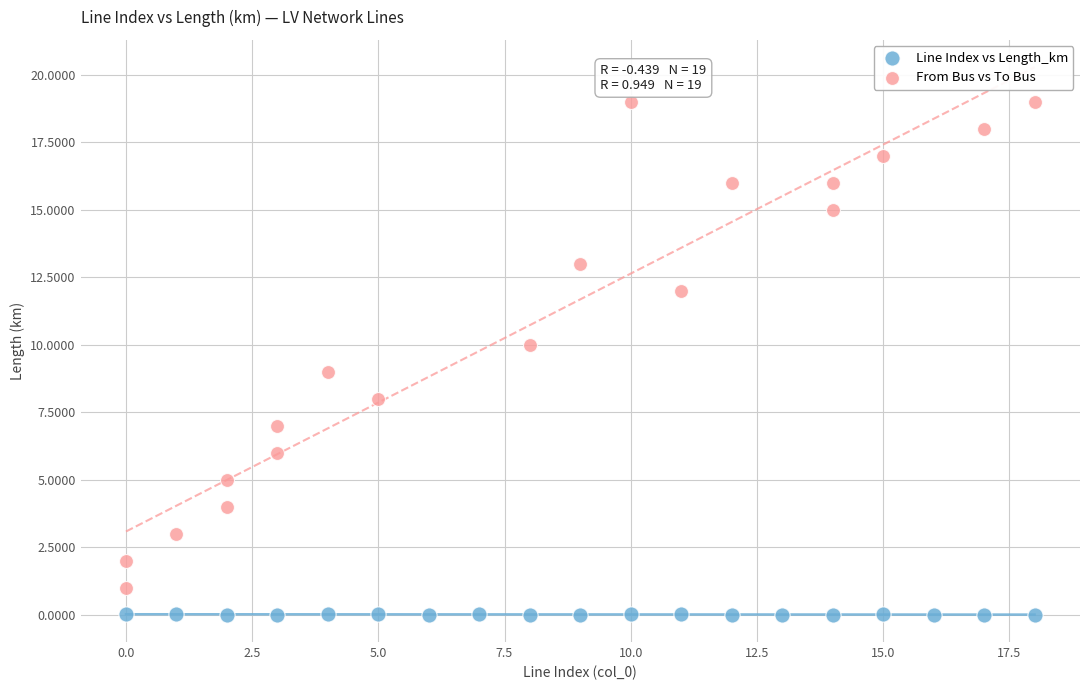

What are all the series names shown in the legend?

Line Index vs Length_km, From Bus vs To Bus